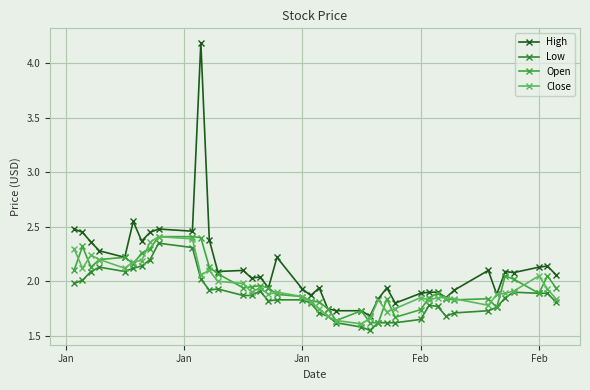

How many categories are shown in the chart?

40